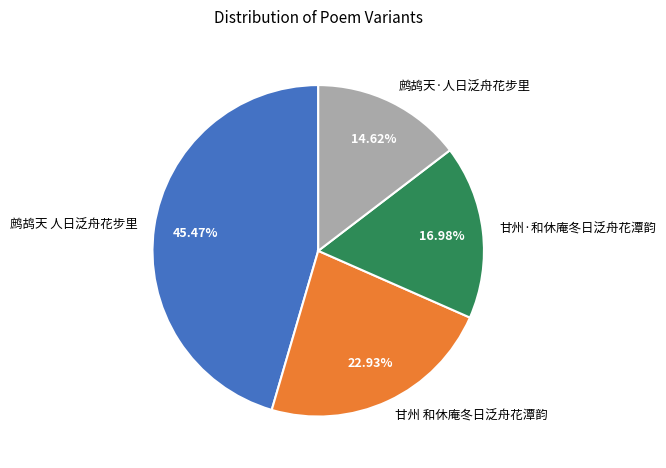

Count the number of slices in the pie.

4